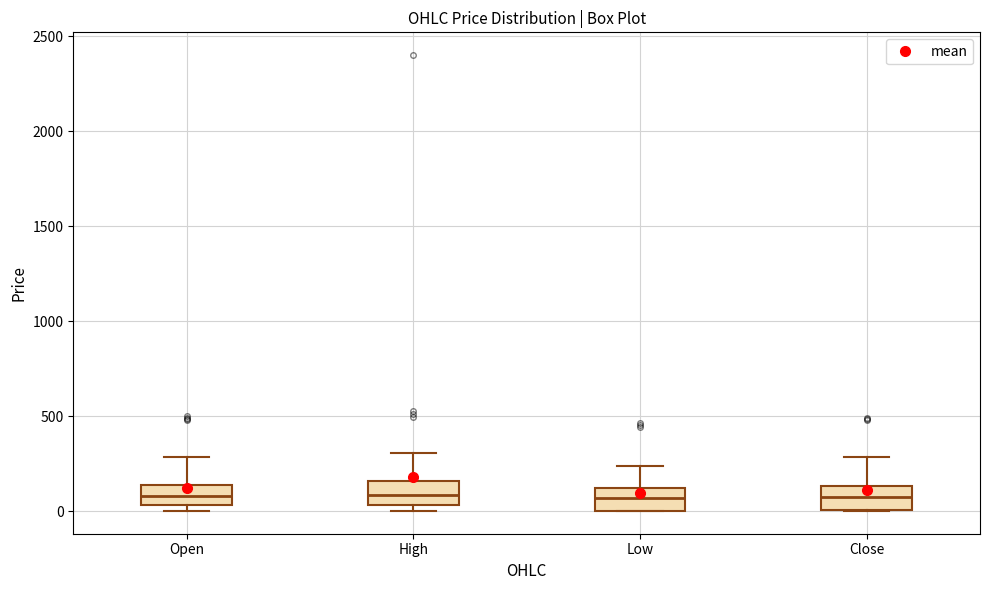

Where is the lower edge of the box for Close on the y-axis? The values are not printed on the chart, so give them approximately, as read against the axis.

0